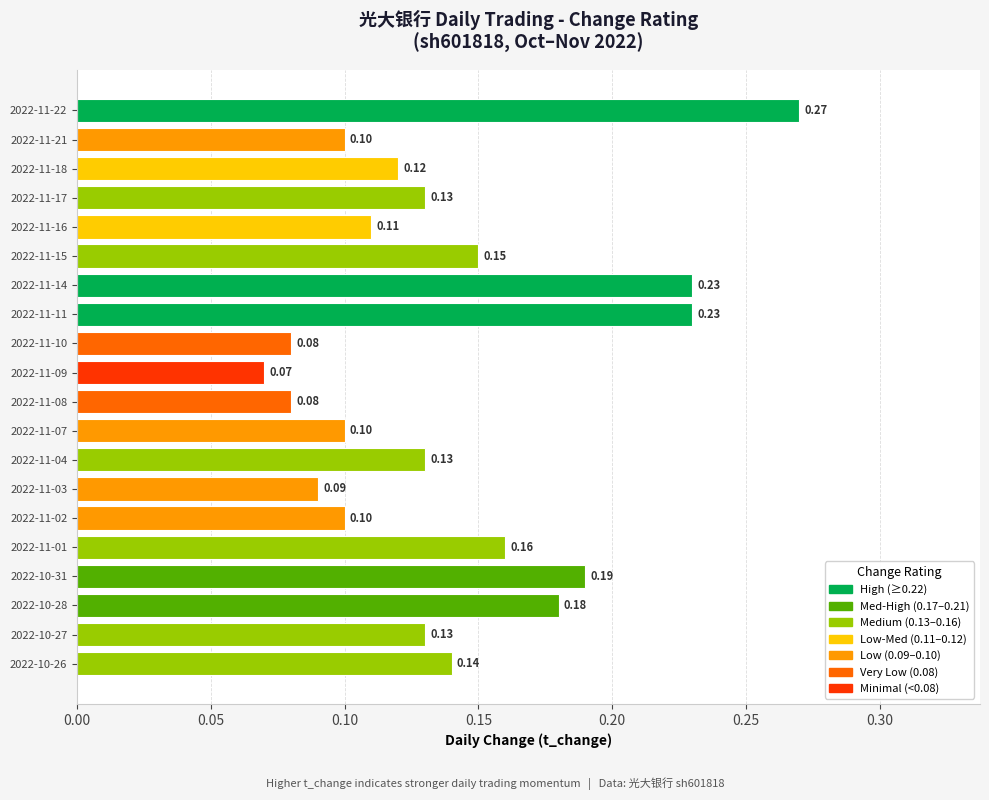

Which has a higher value, 2022-10-27 or 2022-11-11?

2022-11-11